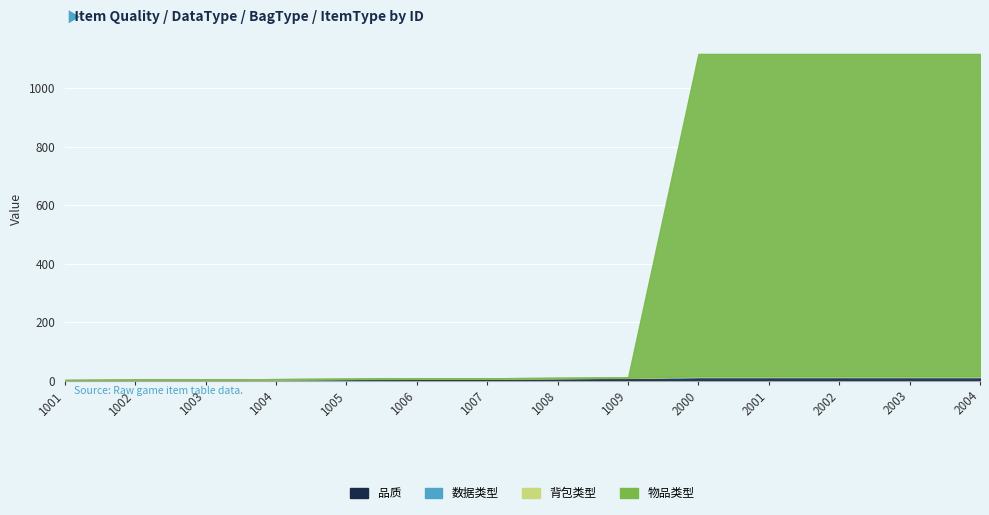

How many 物品类型 values are between 0 and 1102?

14